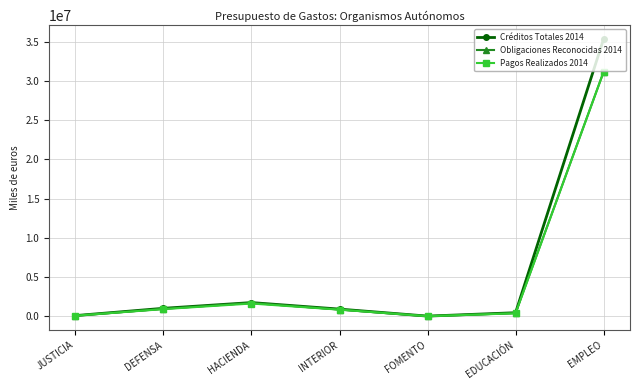

Does the chart have visible grid lines?

Yes